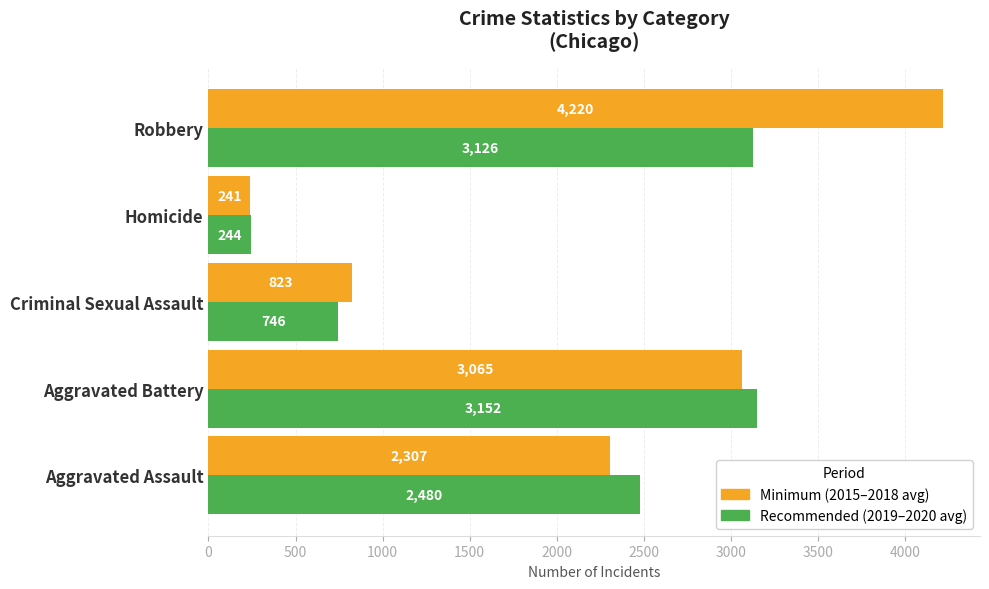

At how many categories does at least one series exceed 1905?

3